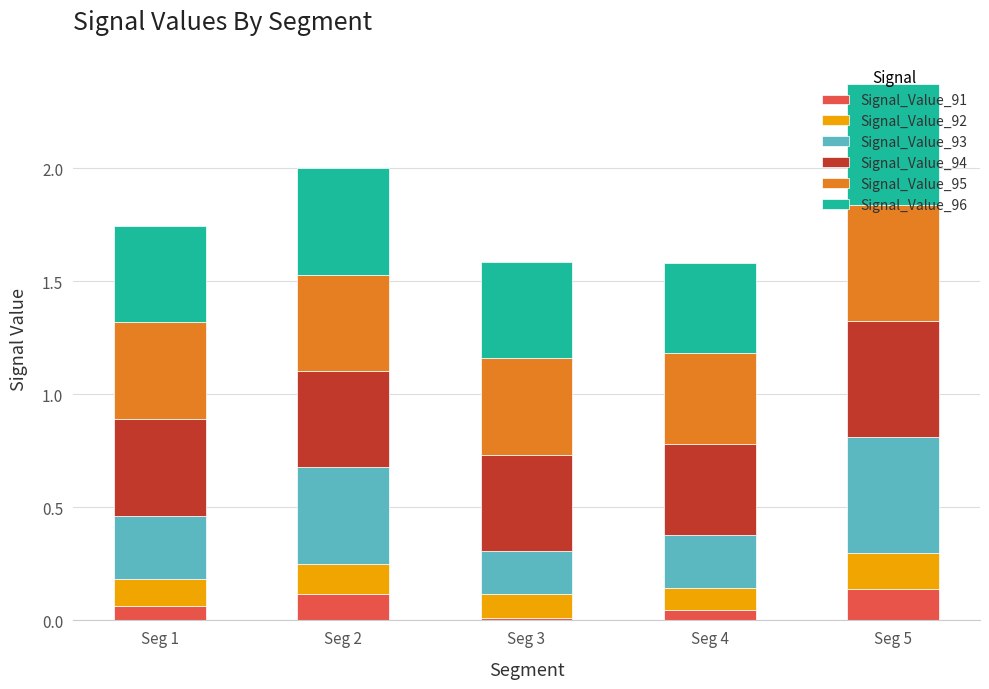

At which category is the sum across all series the highest?

Seg 5